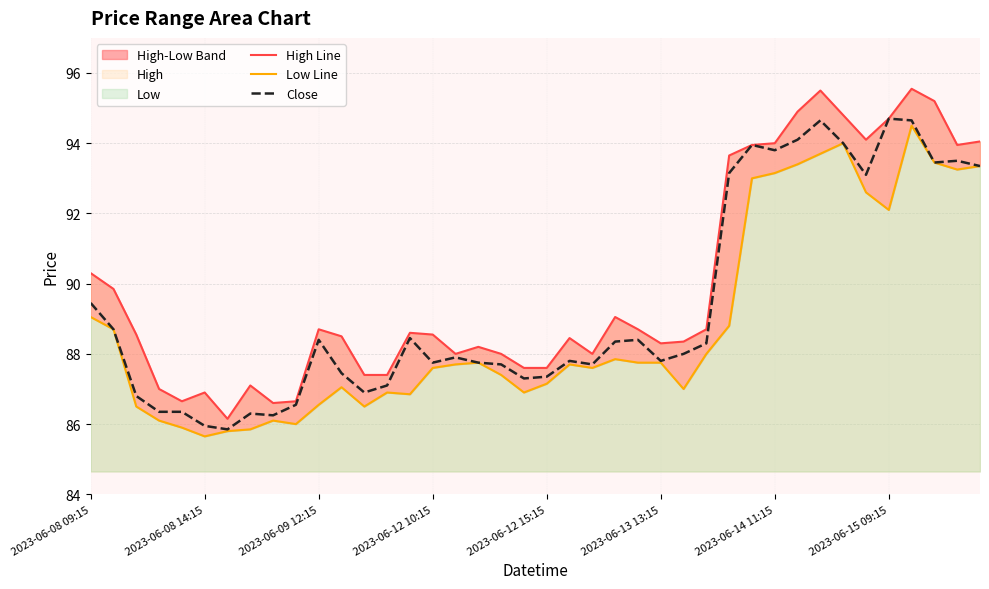

What is the maximum value for Close?

94.7